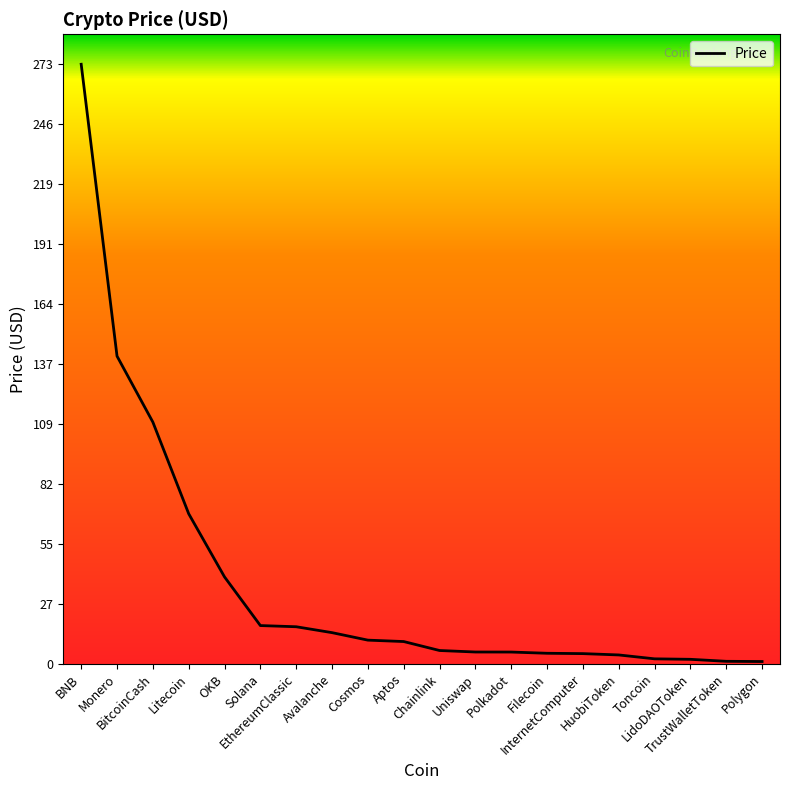

Where is the data nearest to the value 137?

Monero